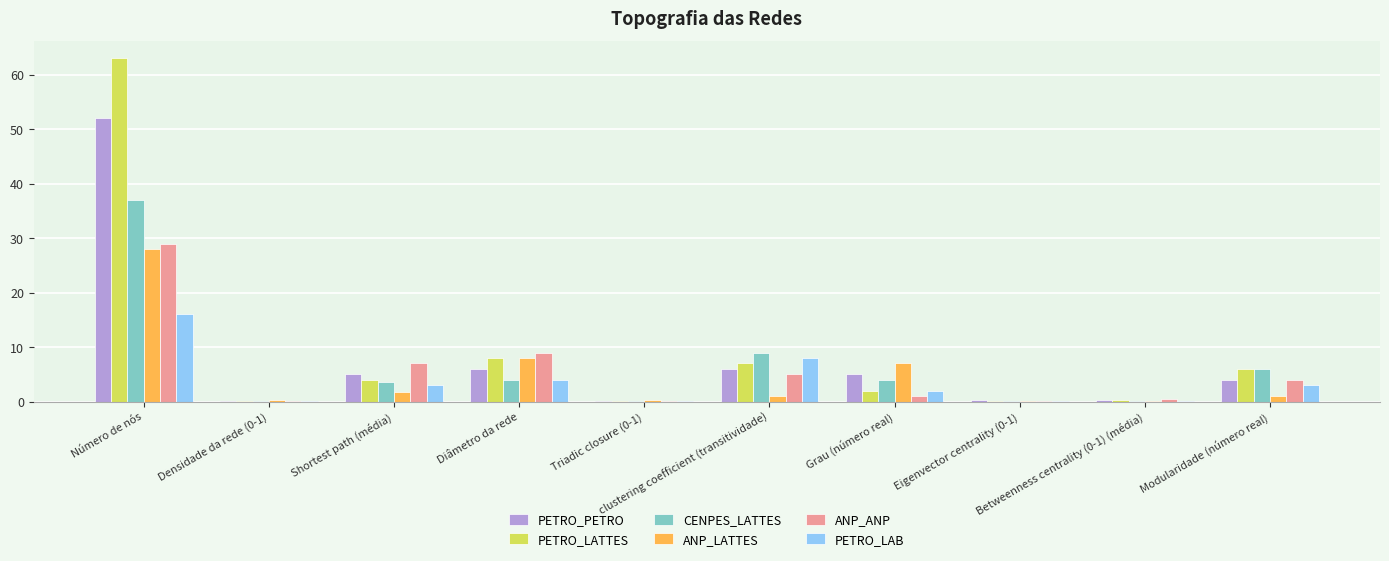

What is the maximum value for PETRO_LAB?

16.0